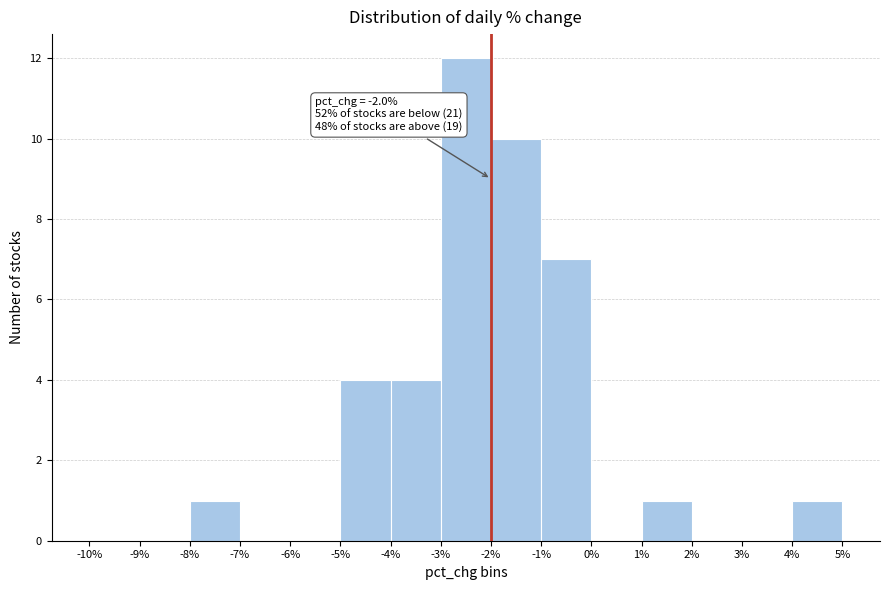

Over which range of the x-axis is the bar tallest?

-3% to -2%